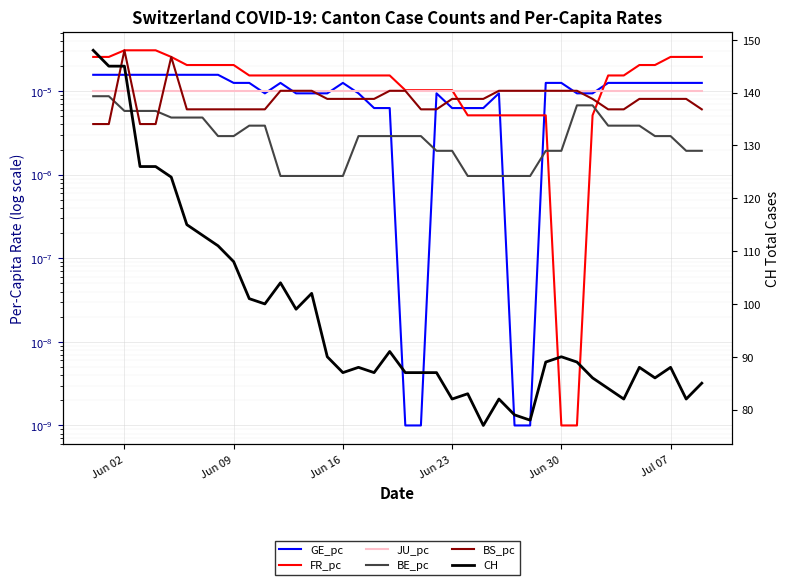

Rank the series by their maximum value, from highest to lowest.

CH, FR_pc, BS_pc, GE_pc, JU_pc, BE_pc